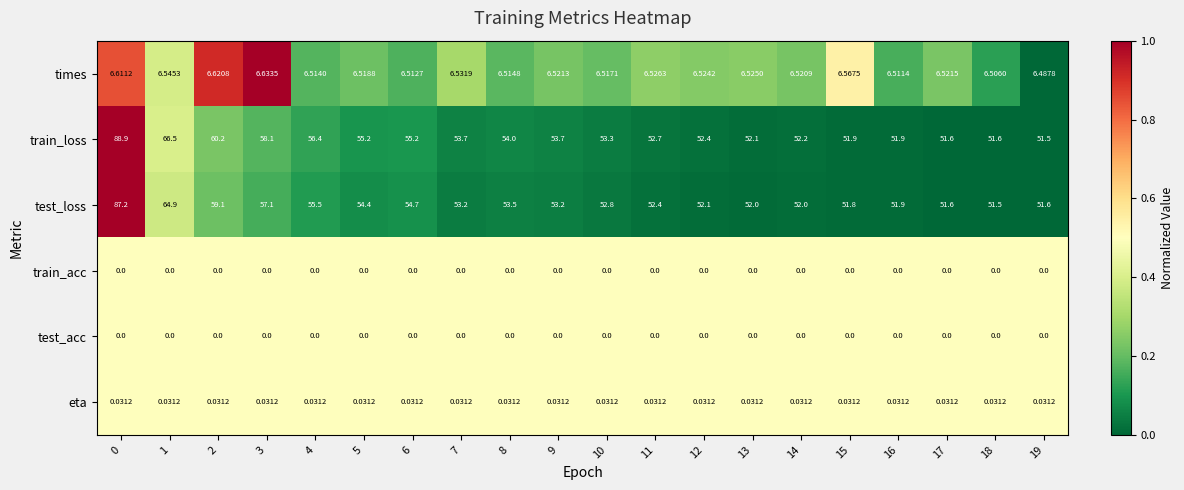

How many categories are shown in the chart?

20